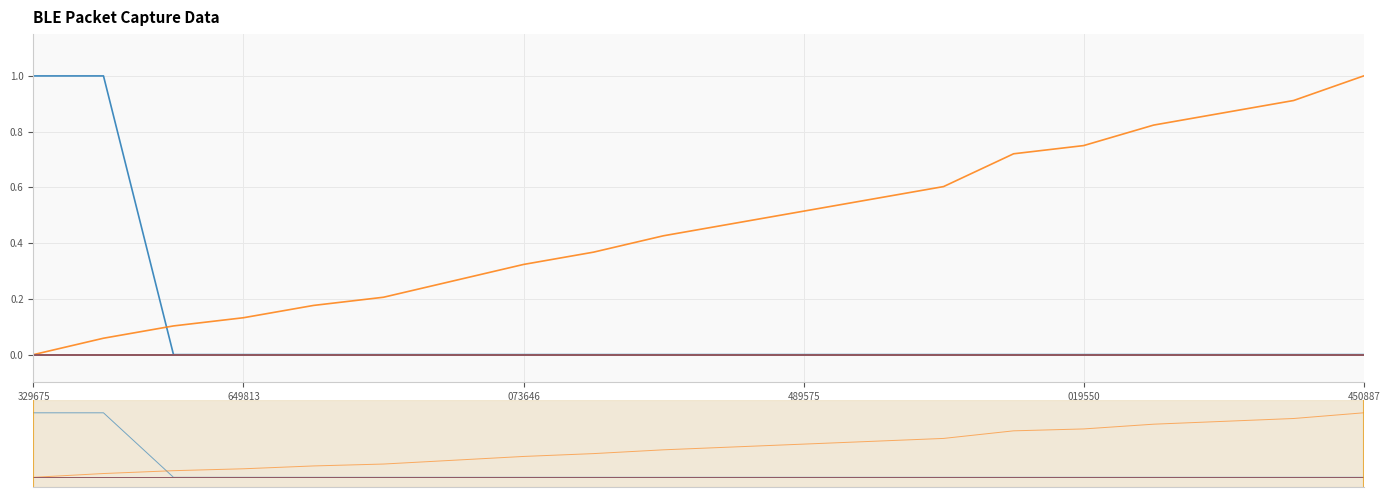

True or false: PacketCounter and AuxType intersect in this chart.

False